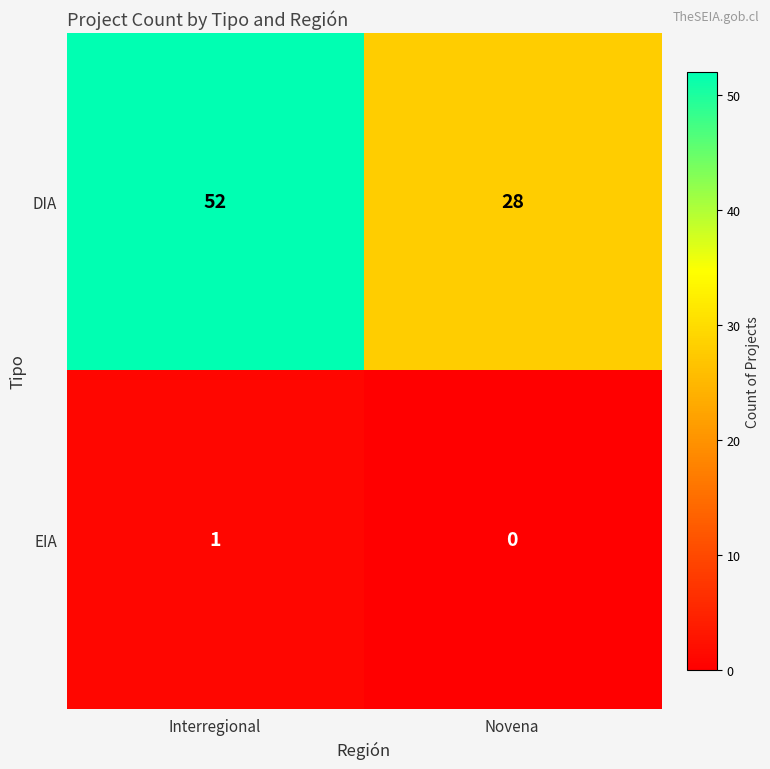

Reading left to right, extract all data points from this chart.

DIA: Interregional=52	Novena=28
EIA: Interregional=1	Novena=0